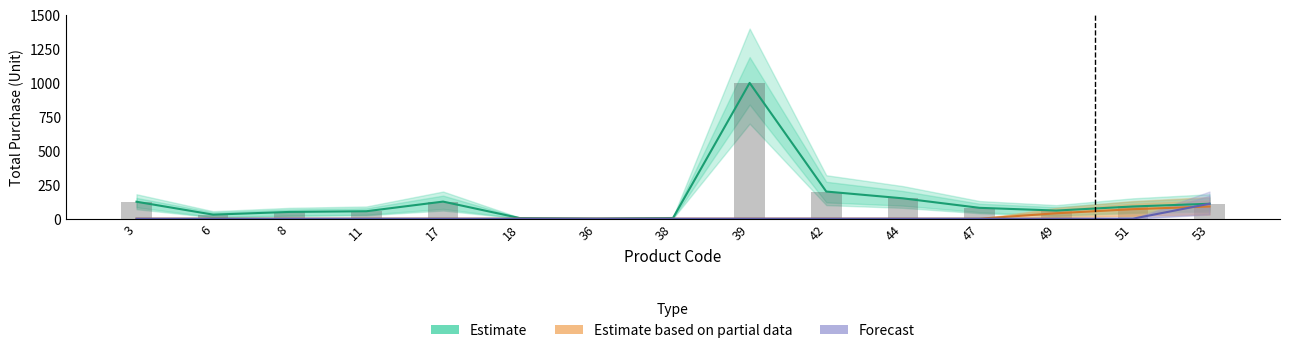

At which category is the sum across all series the highest?

39